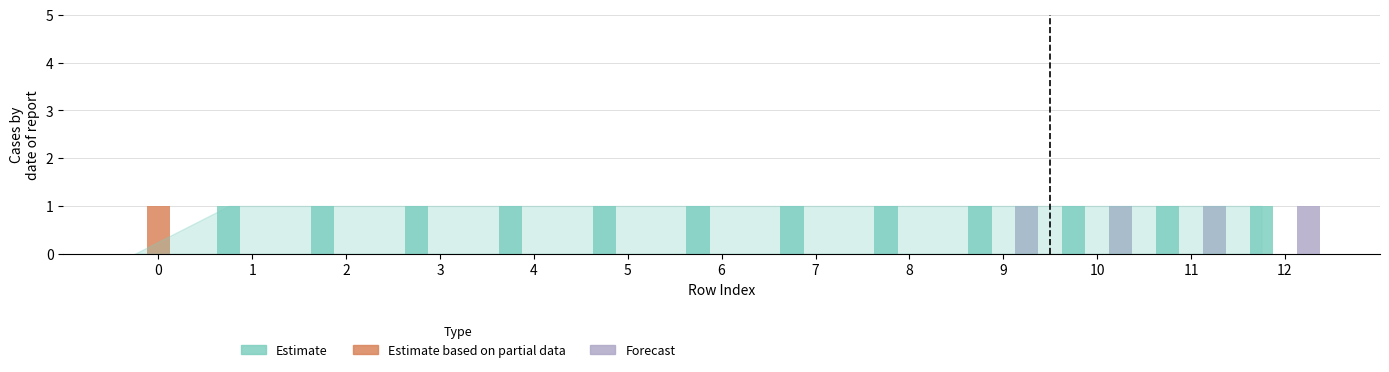

How many Estimate values are between 1 and 2?

12